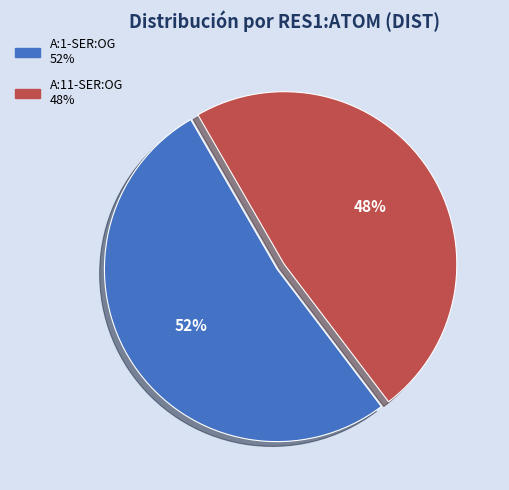

True or false: A:11-SER:OG accounts for 48% of the total.

True